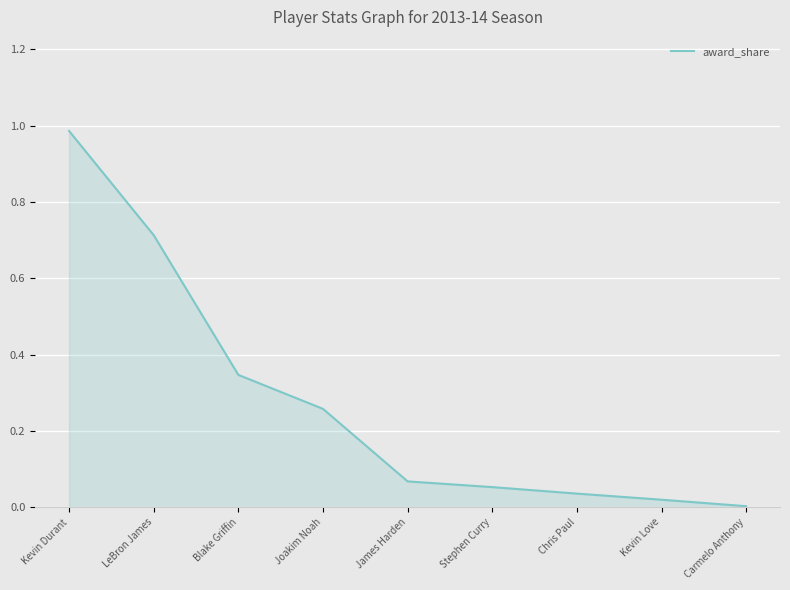

What is the change in value from Joakim Noah to Chris Paul?

-0.2